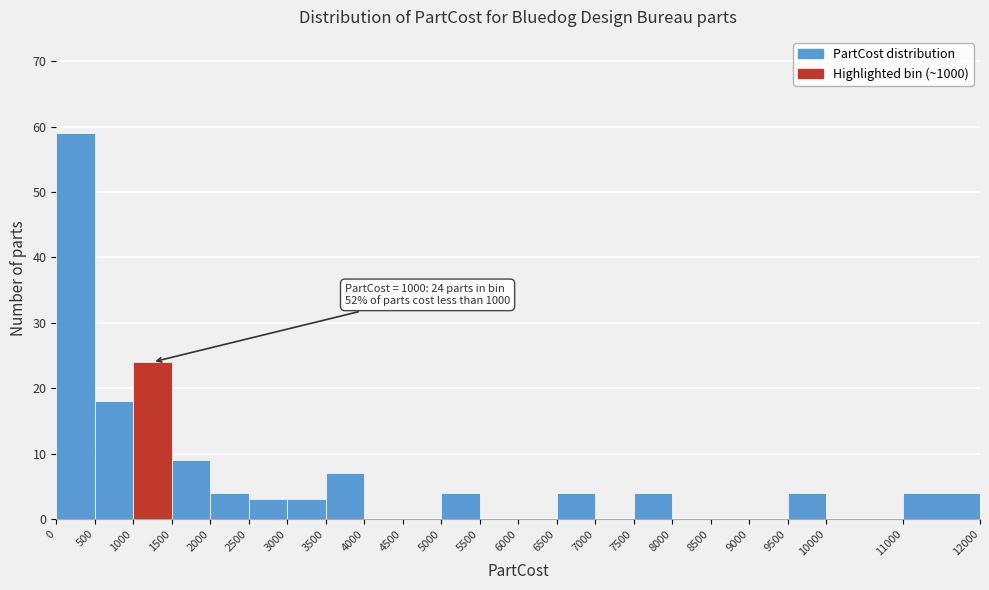

Which range on the x-axis has the tallest bar?

0 to 500